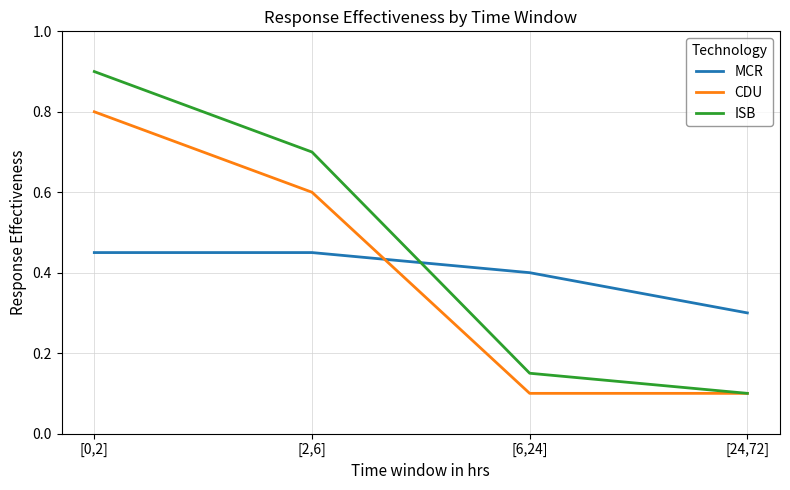

Where do MCR and CDU first cross each other?

[2,6] and [6,24]